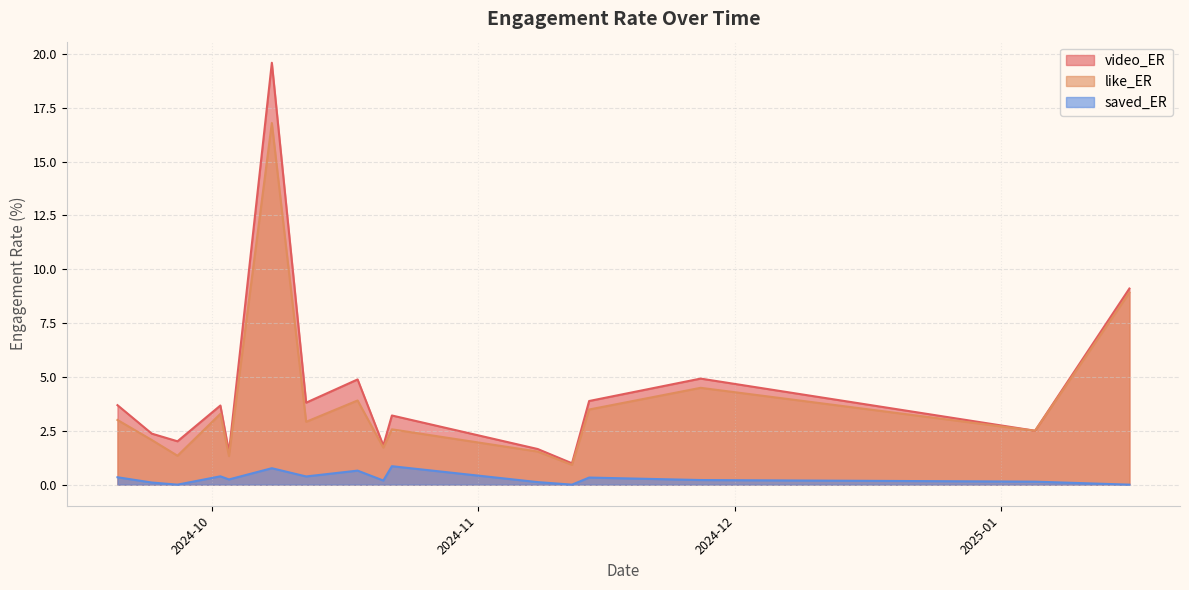

Which series has the widest spread of values?

video_ER